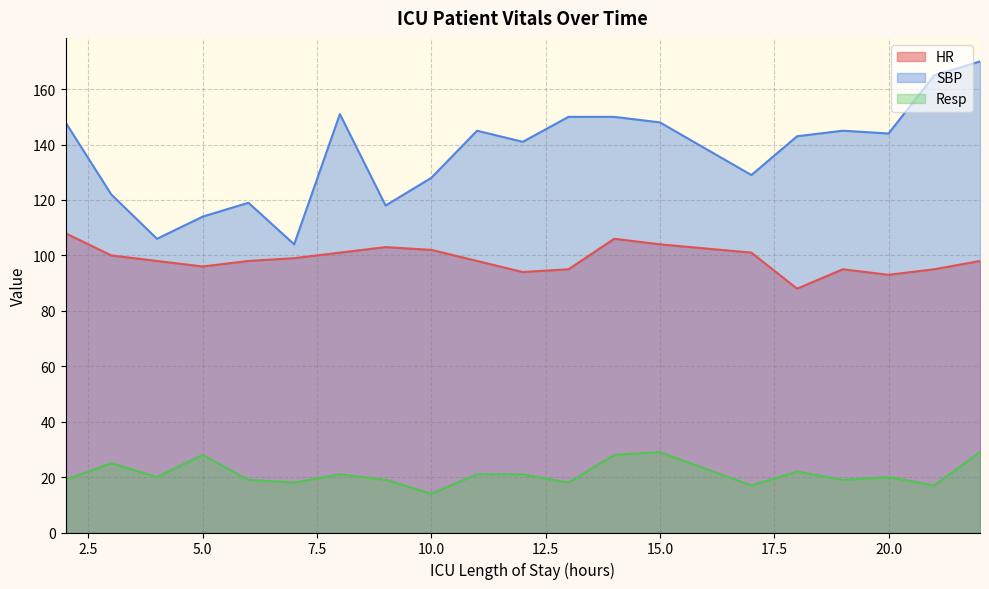

Is it true that Resp equals 24 at 17?

False